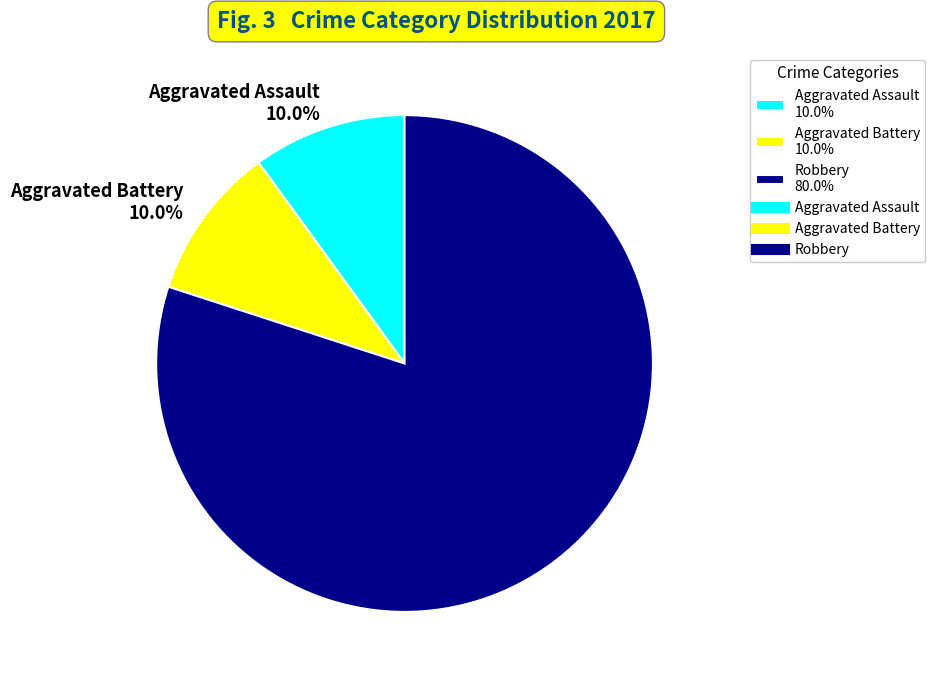

Is there any slice that represents more than half of the pie?

Yes